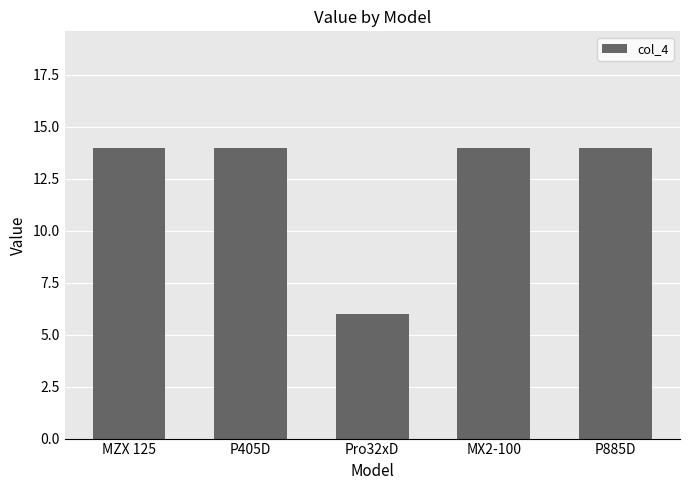

What is the difference between the second highest and minimum values?

8